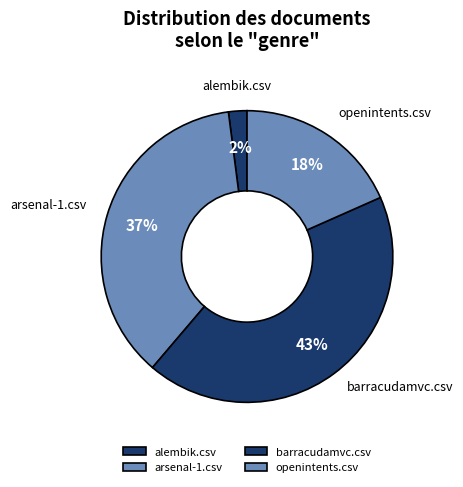

To the nearest percent, what is the combined percentage of arsenal-1.csv and openintents.csv?

55%